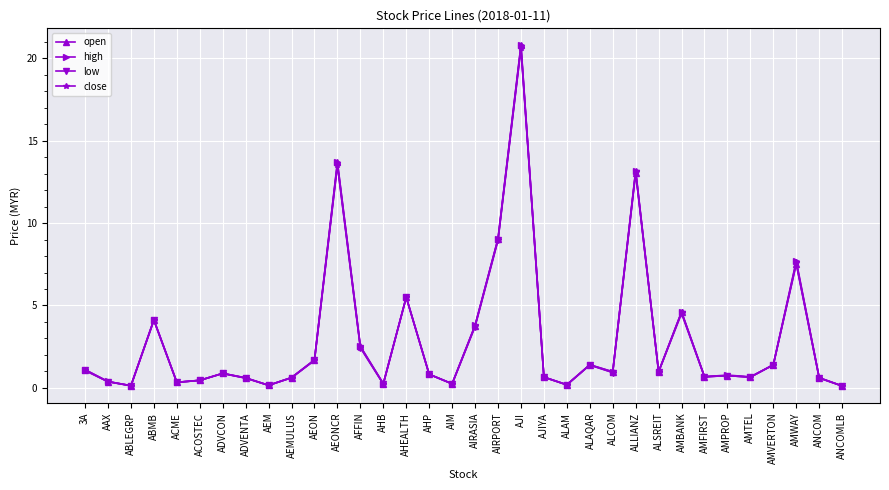

List the series in order of their overall mean, lowest first.

low, close, open, high